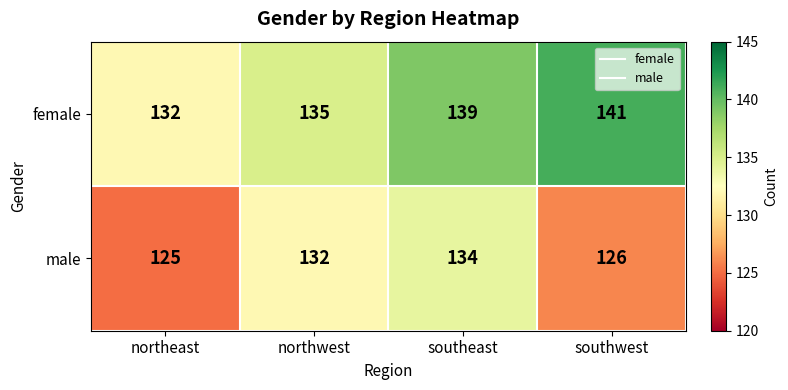

What is the greatest value displayed?

141